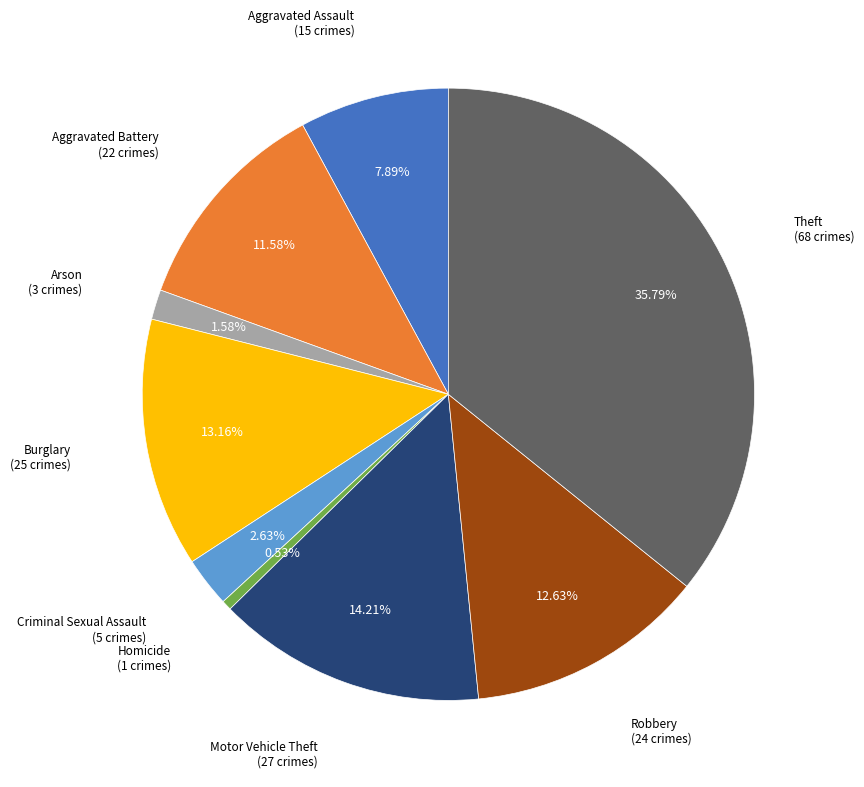

Is there a majority slice in this chart?

No